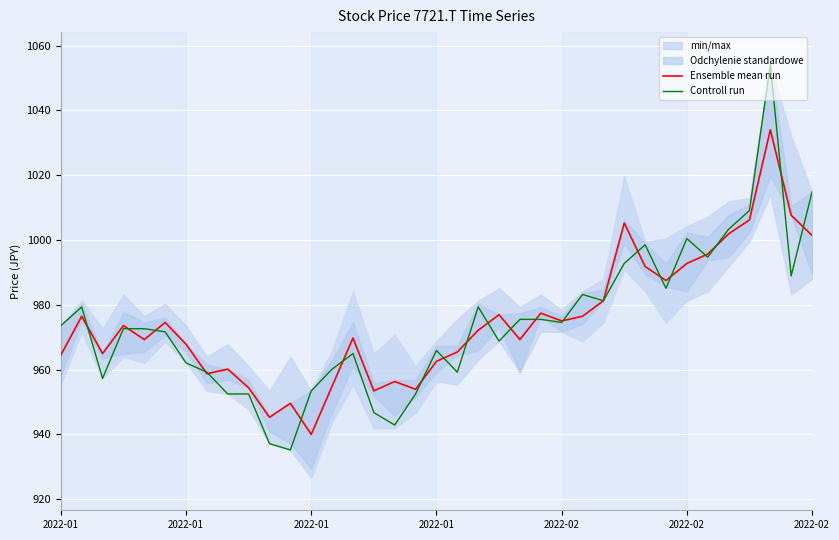

Reading left to right, transcribe all the data shown in this chart.

Ensemble mean run: 964.5	976.4	964.9	973.6	969.3	974.5	967.8	958.7	960.1	954.4	945.3	949.6	940.0	954.9	969.7	953.4	956.3	953.9	962.5	965.4	972.1	976.9	969.3	977.4	975.0	976.4	981.2	1005.2	991.8	987.5	992.8	995.6	1001.9	1006.2	1034.0	1007.6	1001.4
Controll run: 973.6	979.3	957.3	972.6	972.6	971.6	962.1	959.2	952.5	952.5	937.1	935.2	953.4	960.1	964.9	946.7	942.9	952.5	965.9	959.2	979.3	968.8	975.5	975.5	974.5	983.2	981.2	992.8	998.5	985.1	1000.4	994.7	1003.3	1009.1	1054.1	988.9	1014.8